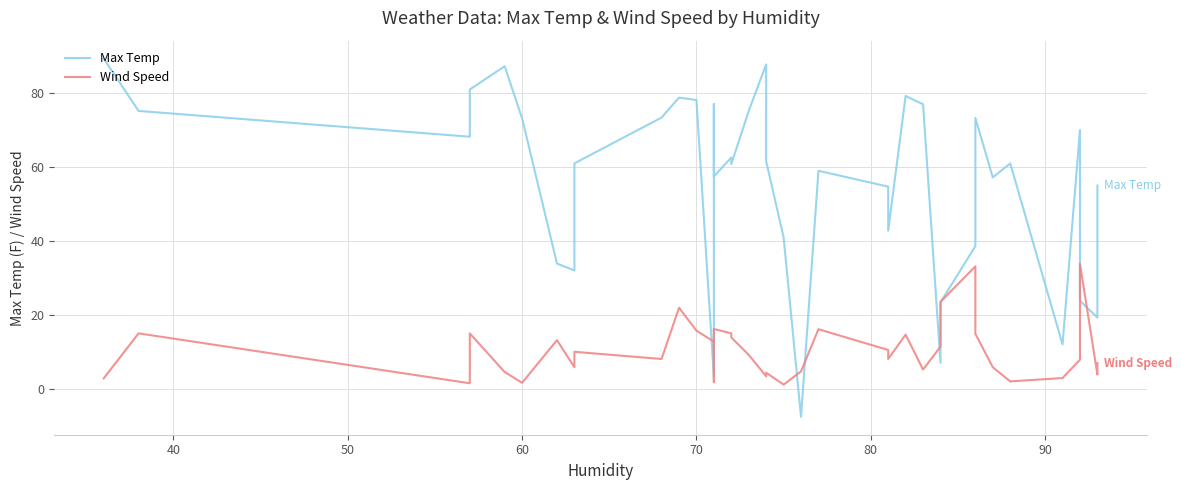

What is the difference between the maximum and minimum values in the Wind Speed series?

32.8